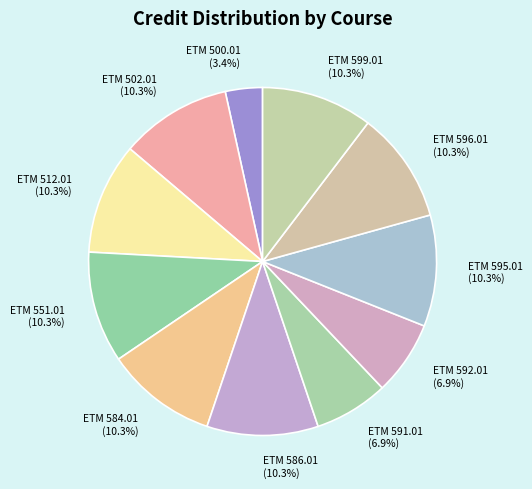

How many segments does this pie chart have?

11